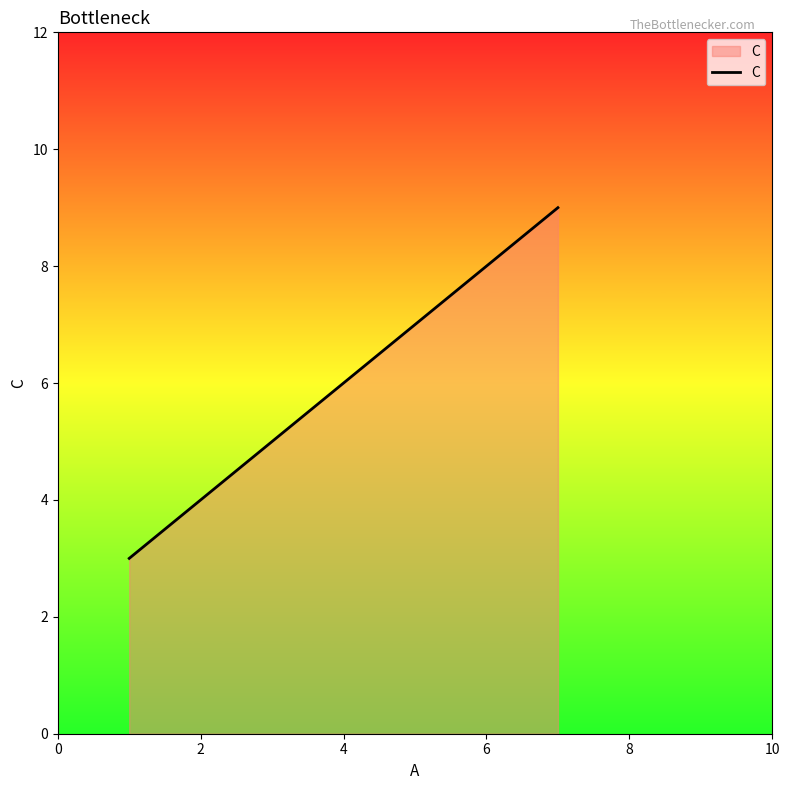

What is the minimum value shown in the chart?

3